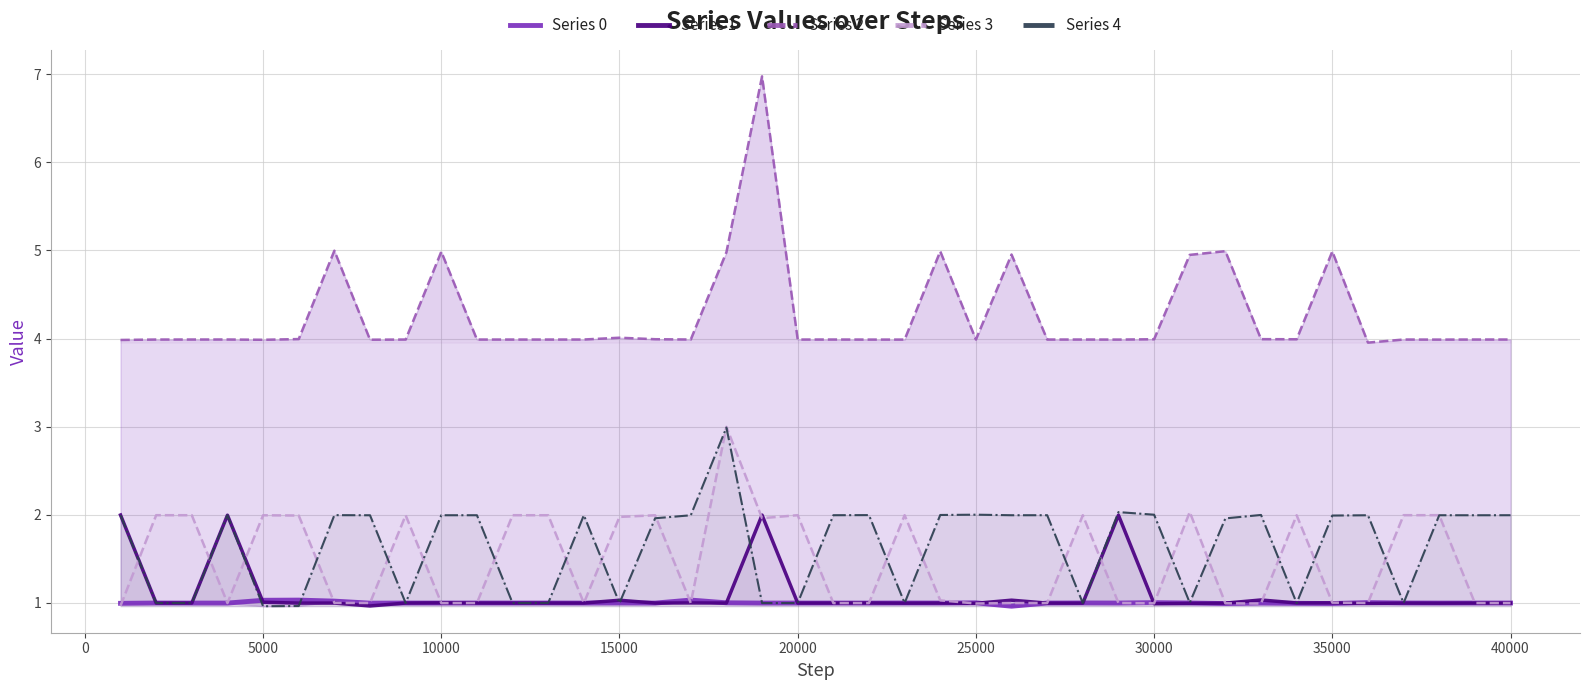

True or false: Series 1 has more than 1 points higher than both neighbors.

True